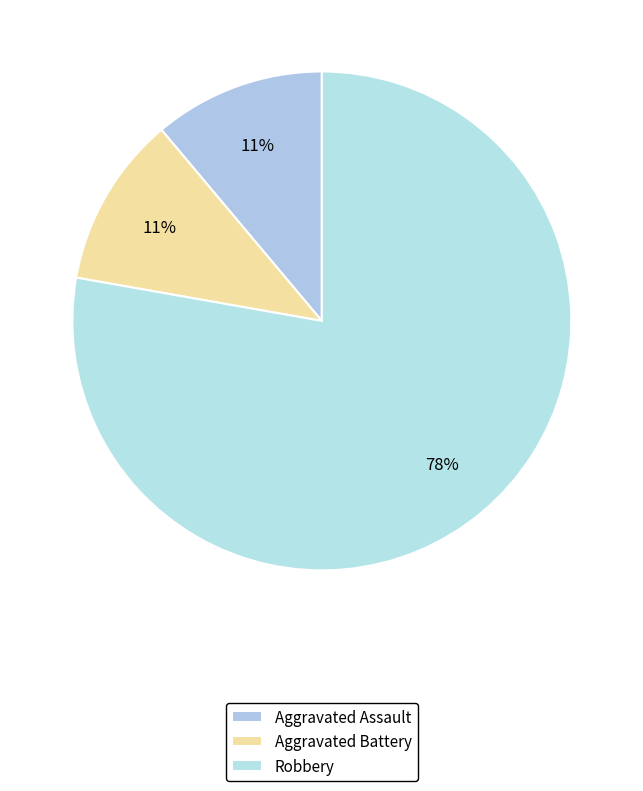

Between Aggravated Assault and Robbery, which is larger?

Robbery